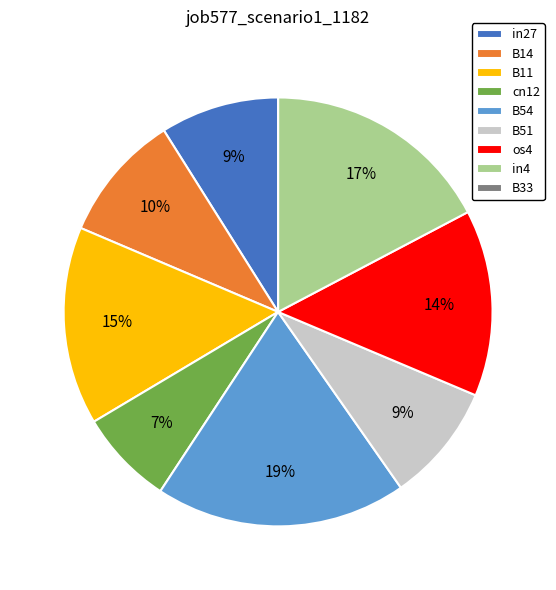

Combined, do B54 and cn12 account for over 50%?

No